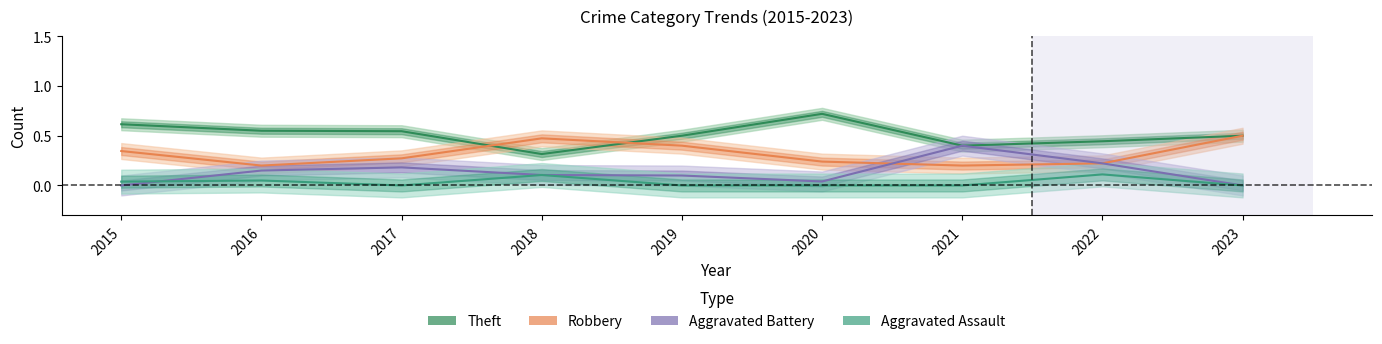

True or false: Theft and Aggravated Battery intersect in this chart.

False